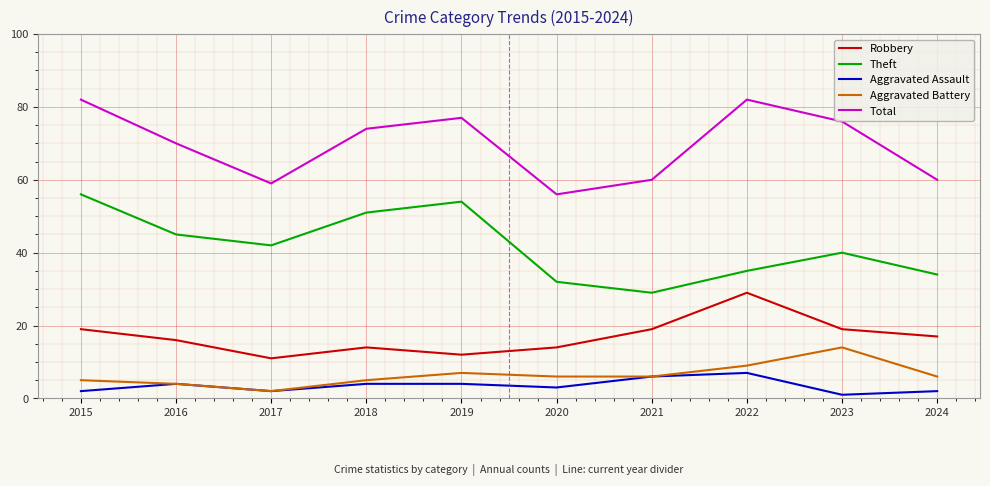

What are all the series names shown in the legend?

Robbery, Theft, Aggravated Assault, Aggravated Battery, Total